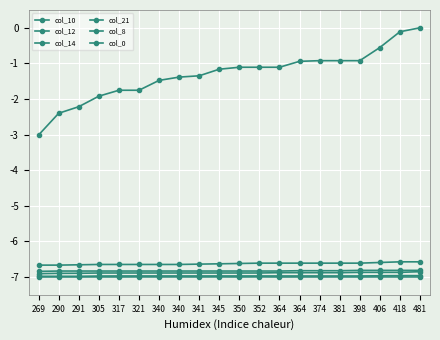

List the series in order of their peak value, highest first.

col_21, col_8, col_12, col_10, col_14, col_0